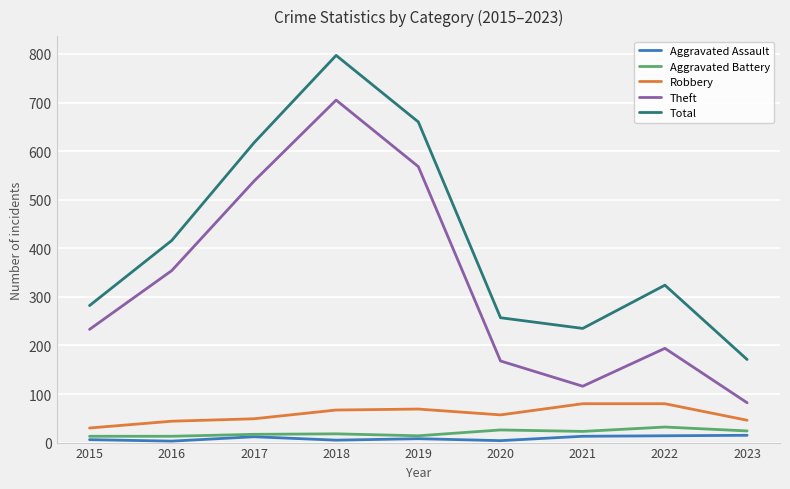

At how many categories does at least one series exceed 221?

8